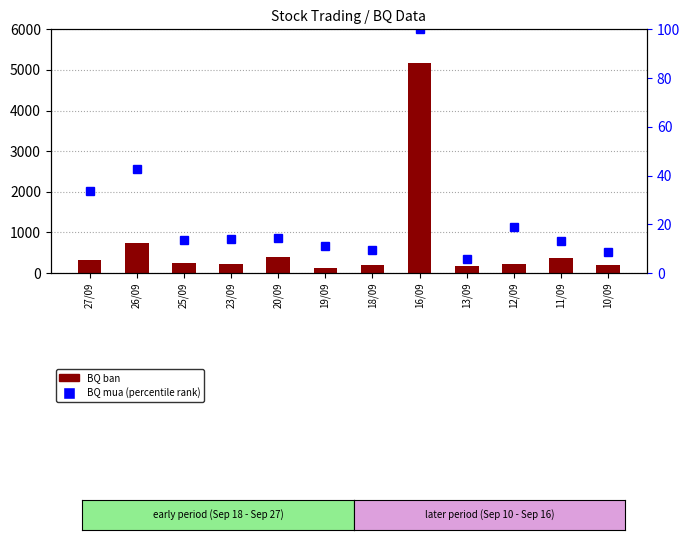

List the series in order of their overall mean, highest first.

BQ ban, BQ mua (percentile)